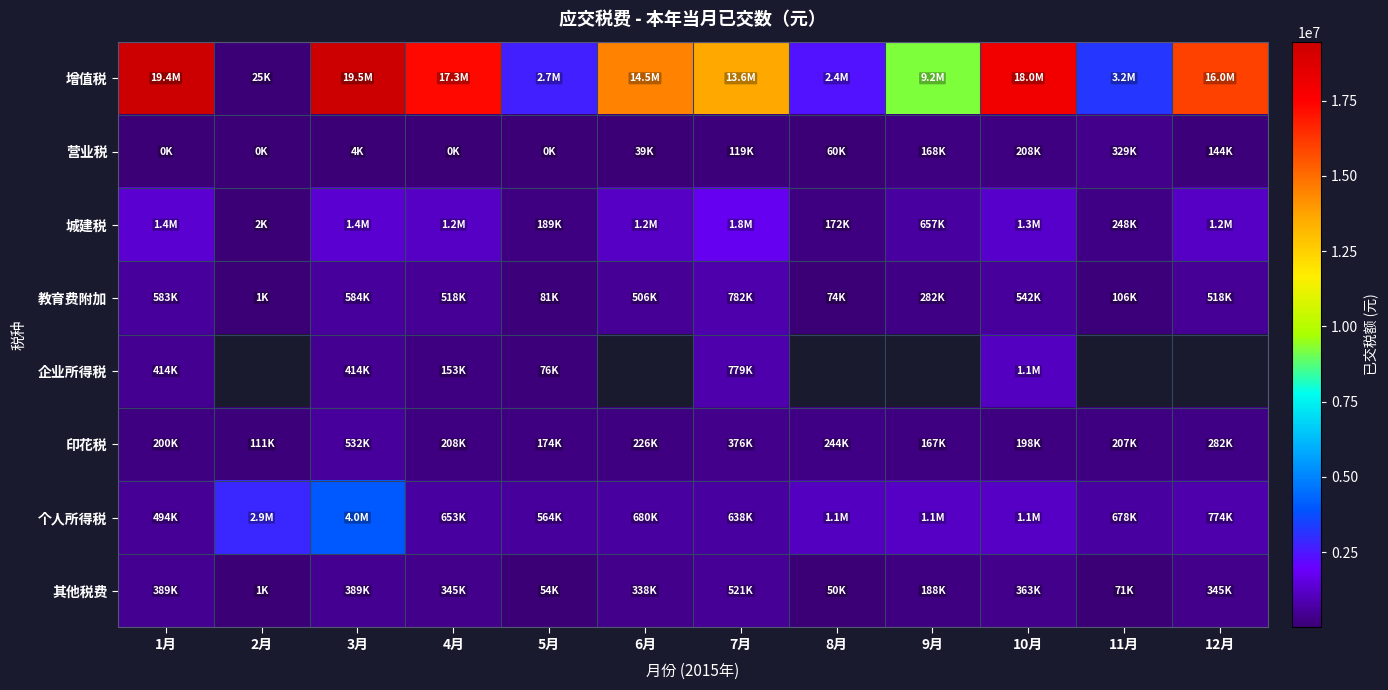

At 4月, list the series in order from smallest to largest.

营业税, 企业所得税, 印花税, 其他税费, 教育费附加, 个人所得税, 城建税, 增值税